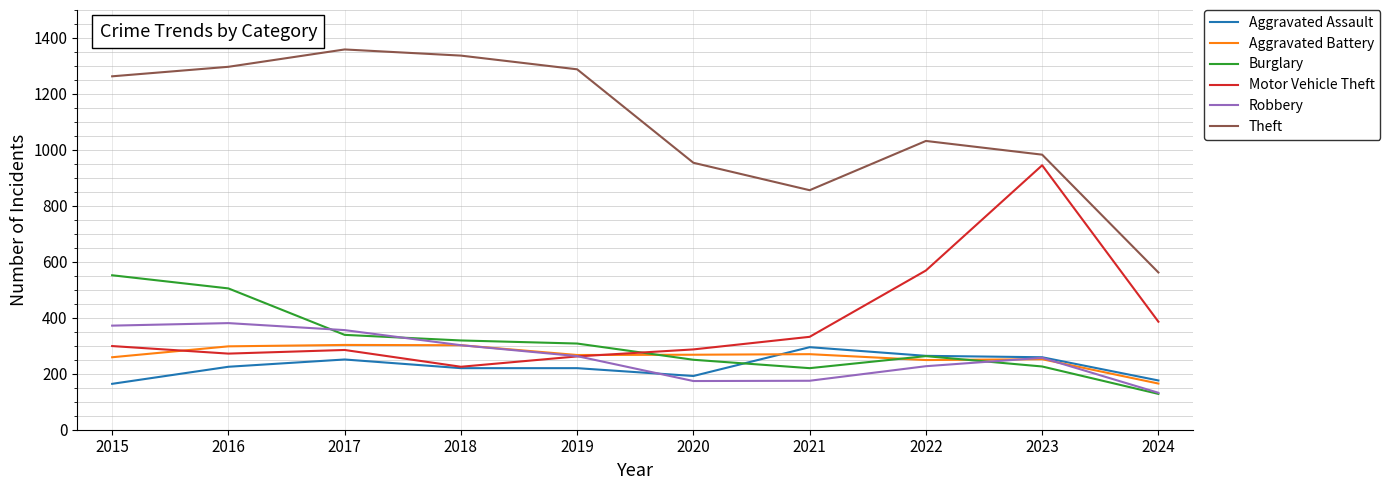

At which label does Robbery first exceed 263?

2015